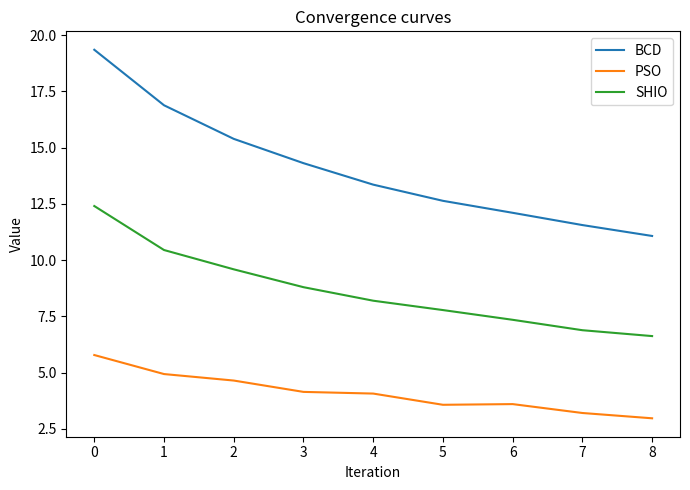

Rank the series by their maximum value, from lowest to highest.

PSO, SHIO, BCD